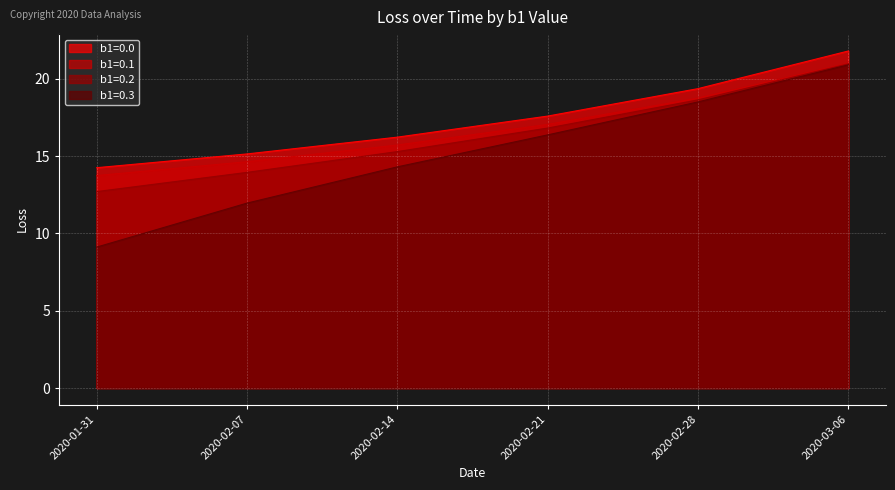

What is the spread (max minus min) of values at 2020-03-06?

0.9